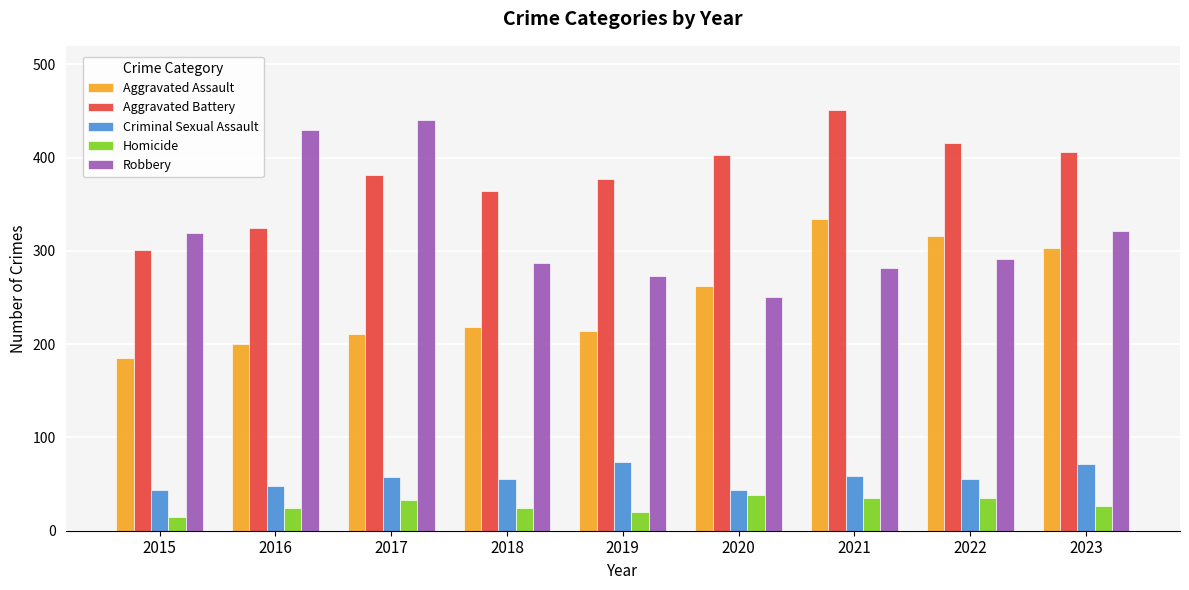

Which series has the widest spread of values?

Robbery